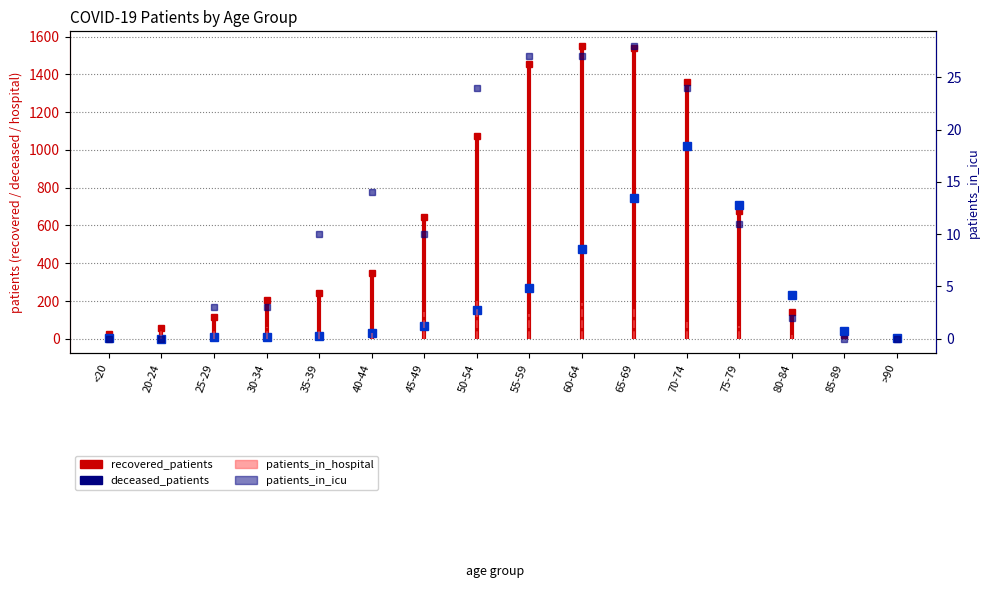

Is it true that patients_in_icu equals 10 at 35-39?

True